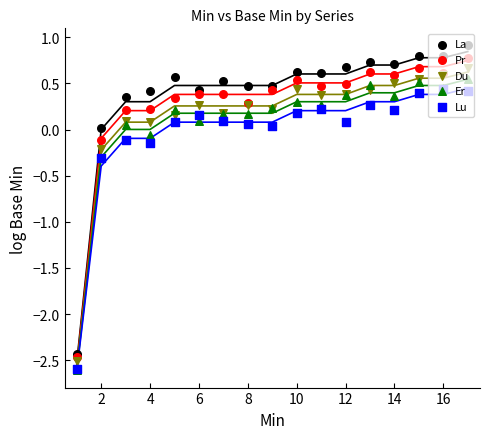

Which series has the largest Y range (max minus min)?

La